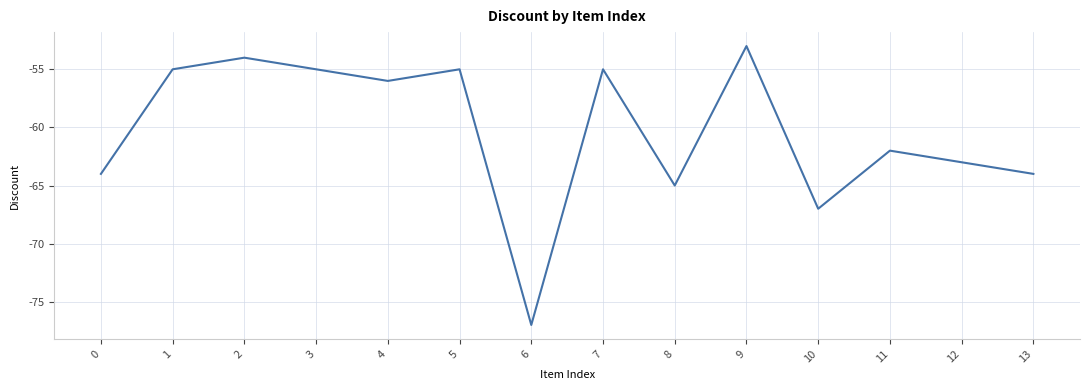

Reading right to left, what are all the values shown in this chart?

13=-64	12=-63	11=-62	10=-67	9=-53	8=-65	7=-55	6=-77	5=-55	4=-56	3=-55	2=-54	1=-55	0=-64